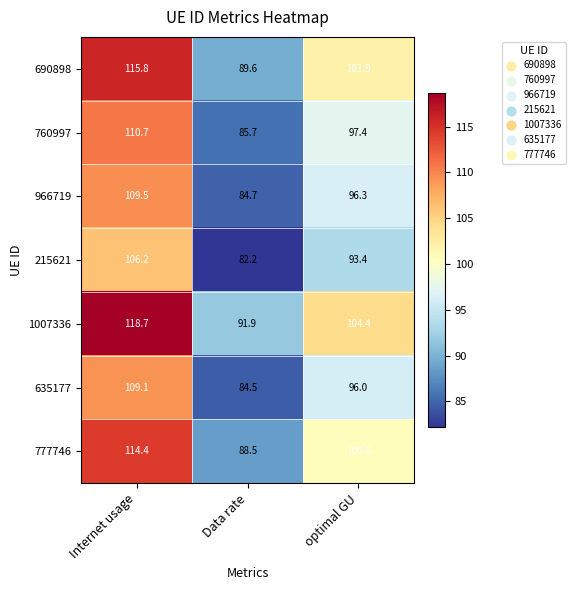

What is the spread (max minus min) of values at Data rate?

9.7